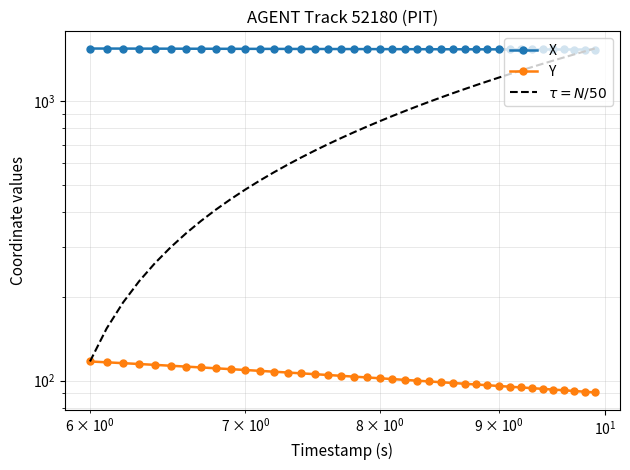

What is the difference between the maximum and minimum values in the $\tau = N/50$ series?

1428.1